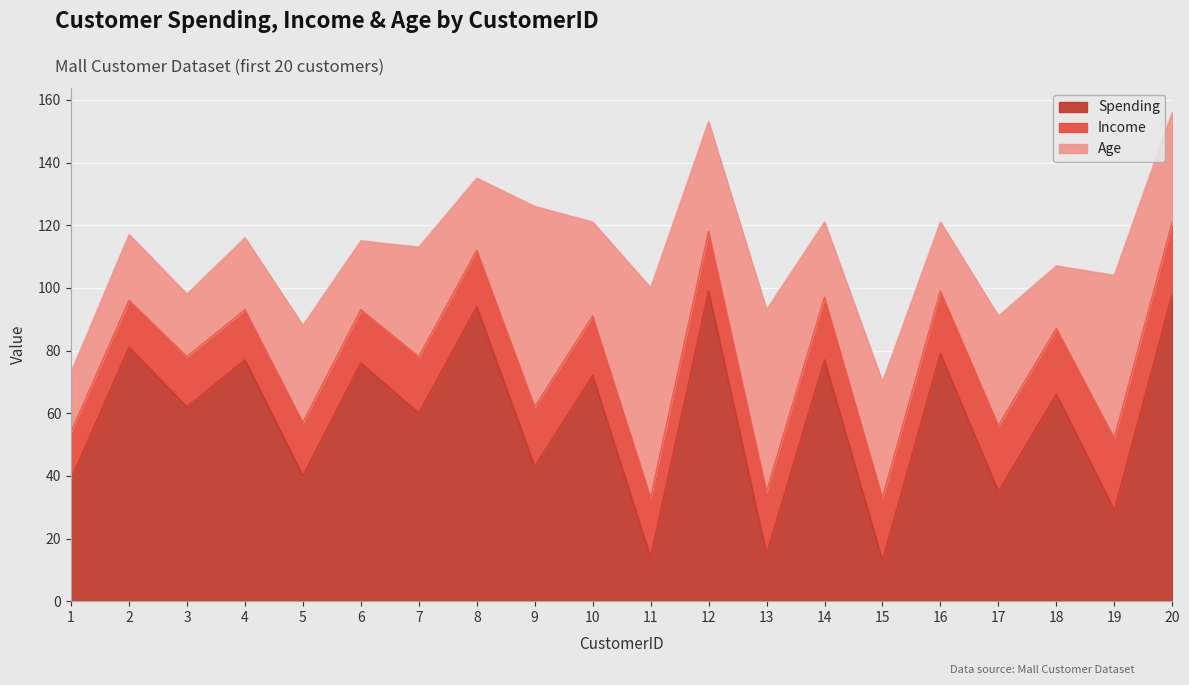

The value of Income at 19 is 37. True or false?

False